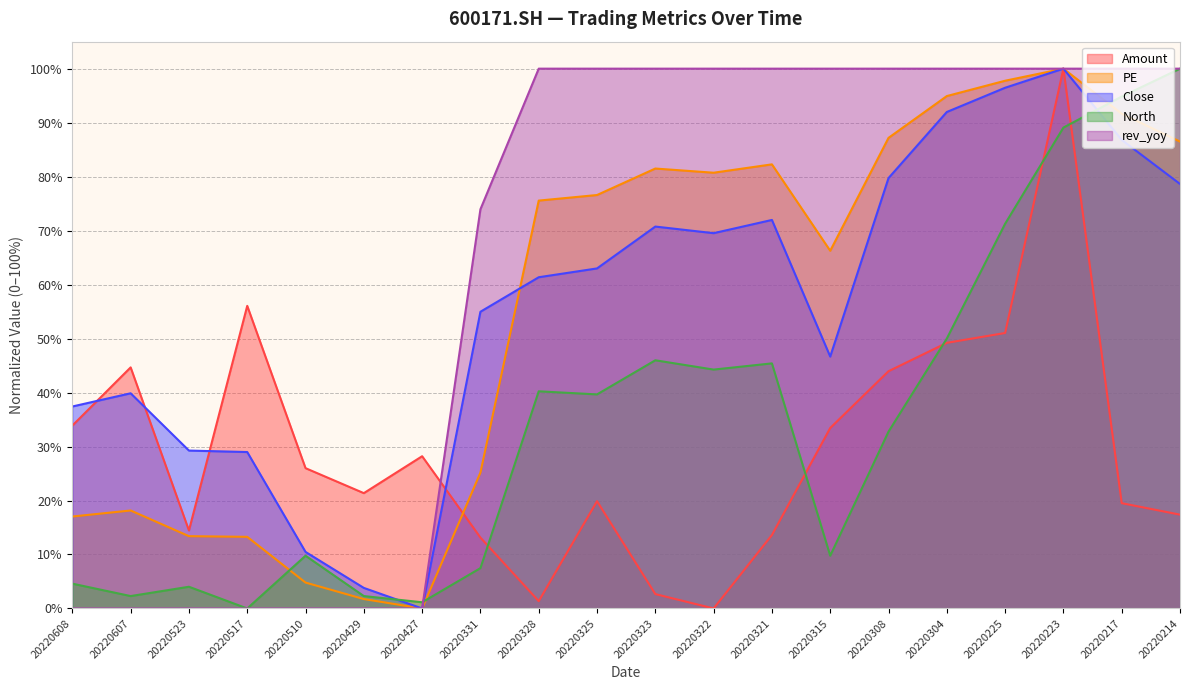

What is the difference between the maximum and second lowest values in the North series?

98.9